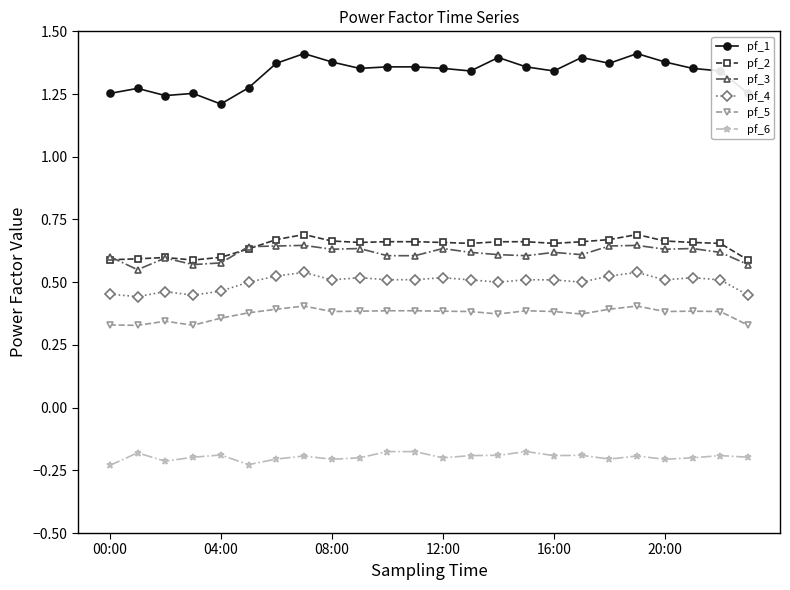

Which series has the largest total across all categories?

pf_1